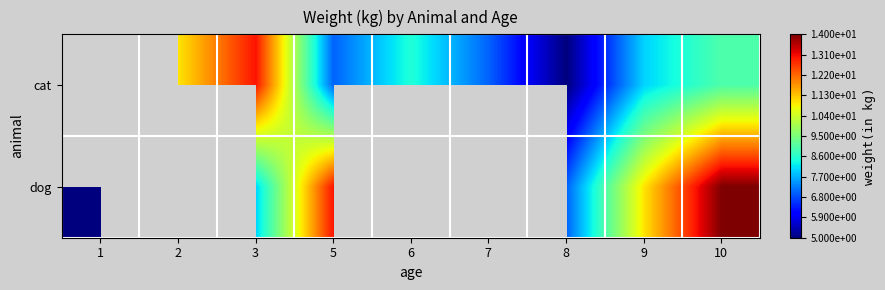

The cat series shows 13.5 at 6. True or false?

False